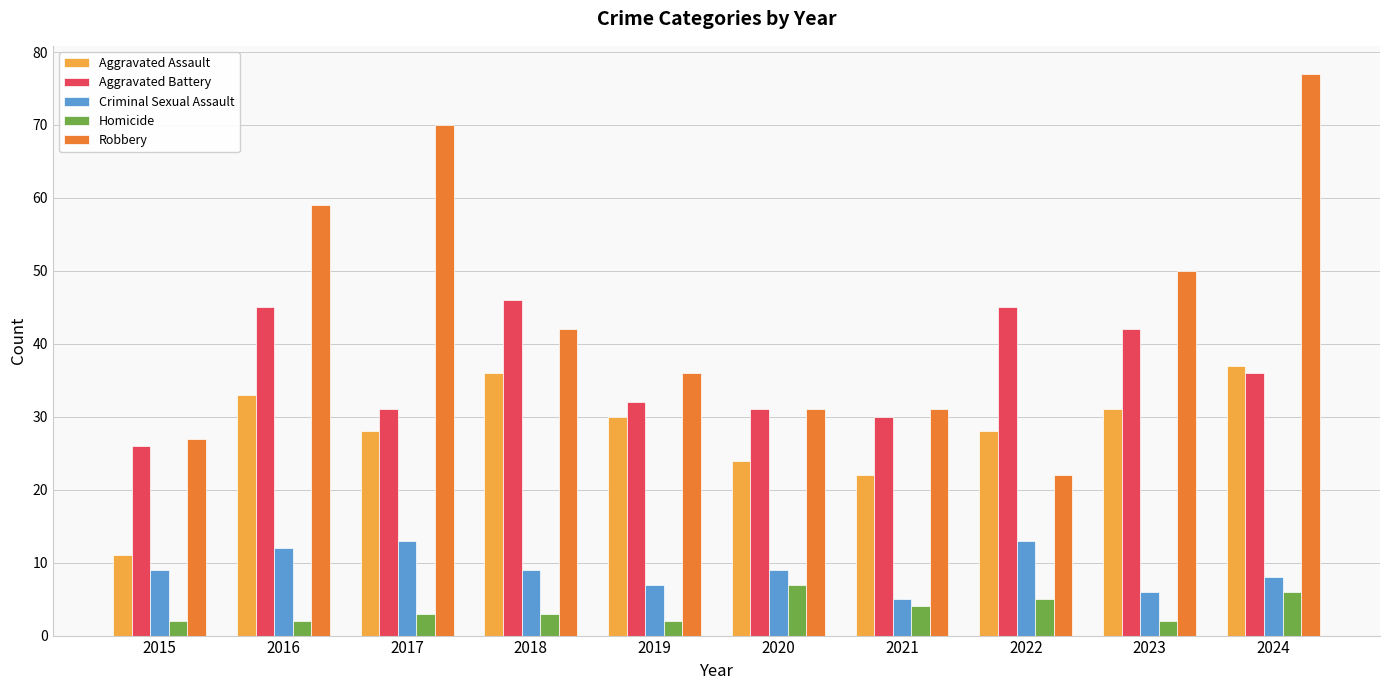

True or false: Robbery has a value of 42 at 2018.

True